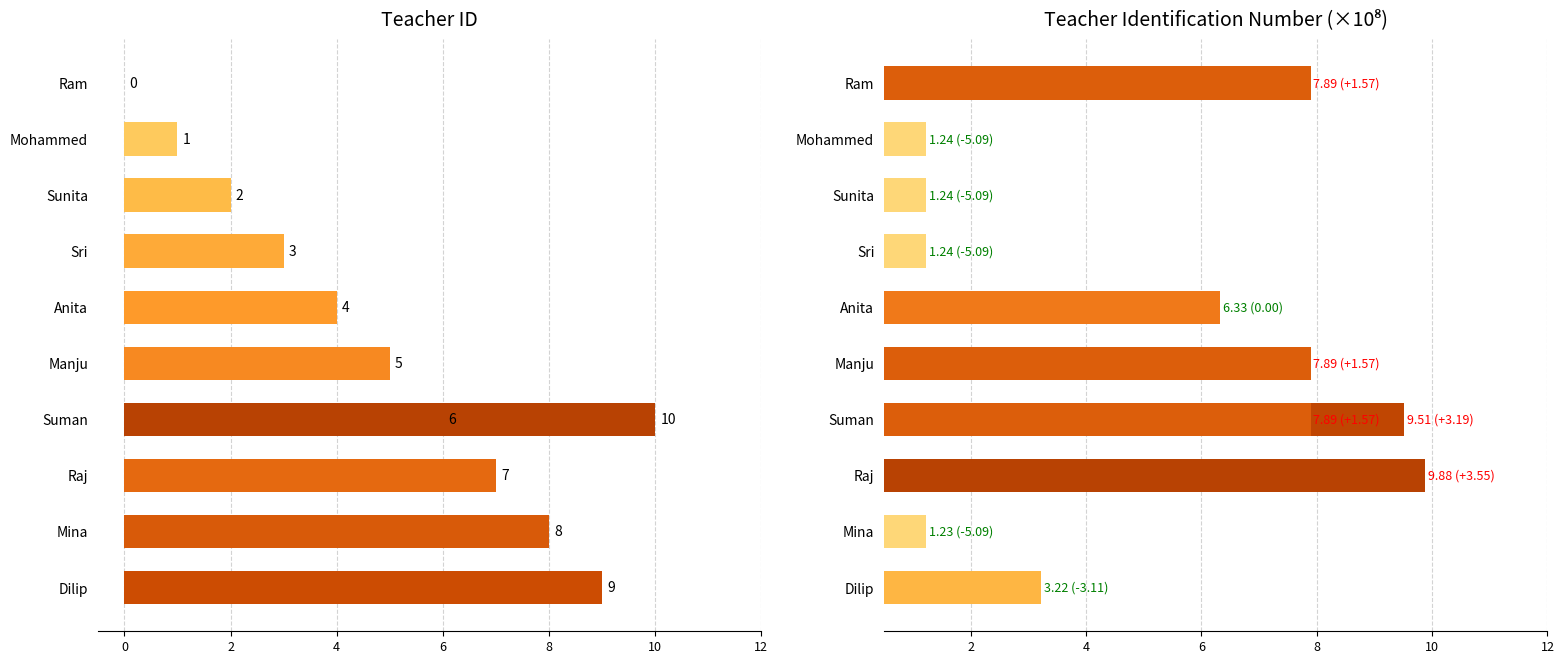

What value does the teacher_identification_number series have at 10?

9.5